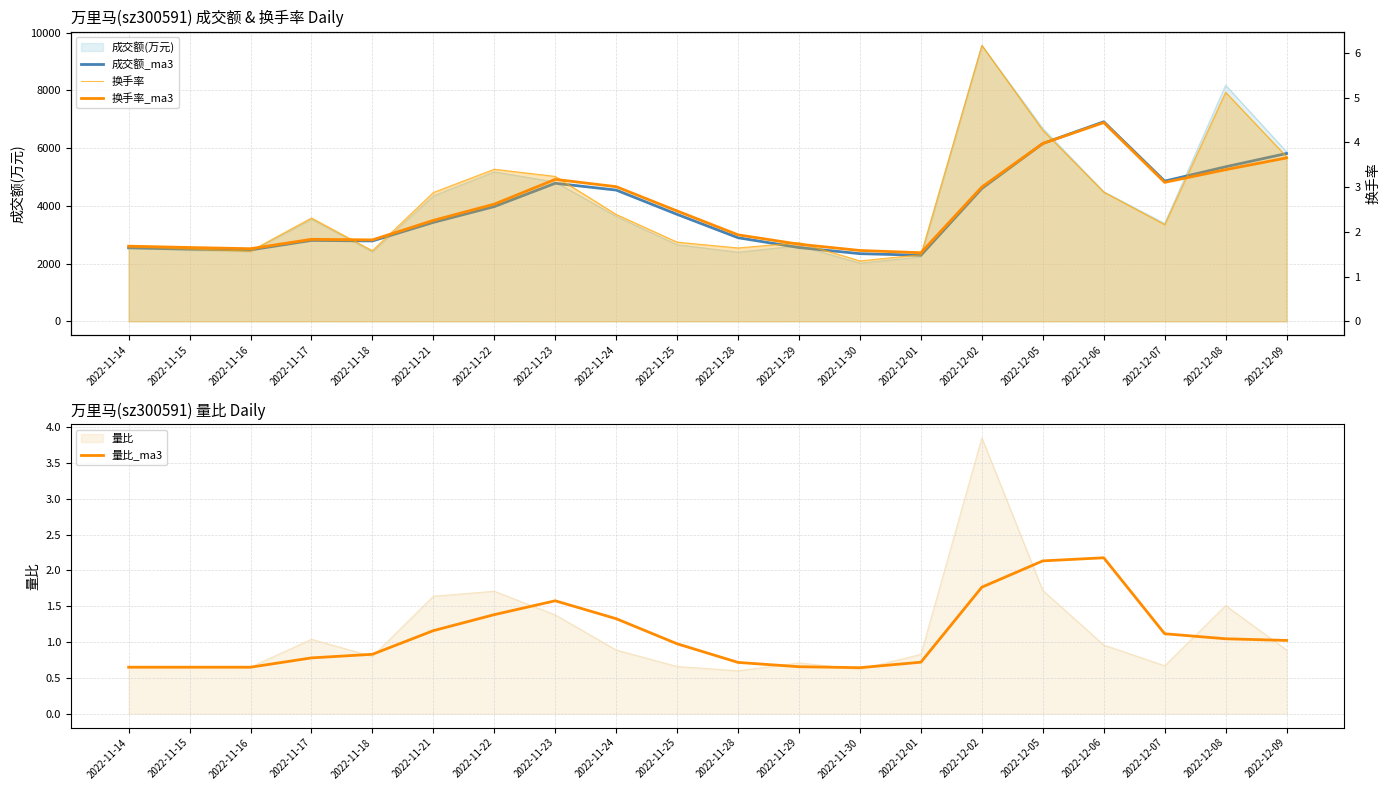

What is the highest value of the 成交额_ma3 series?

6915.3